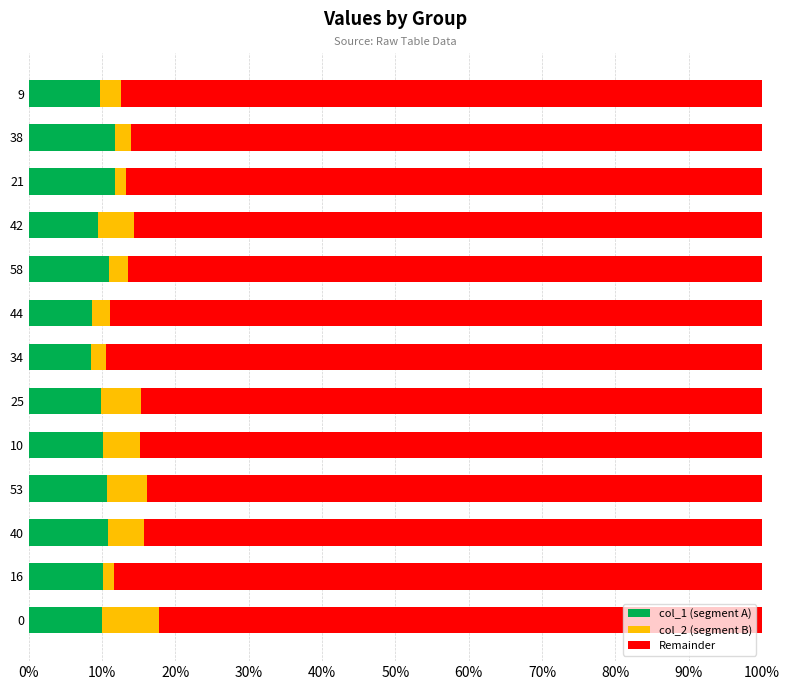

Count the number of categories in the chart.

13